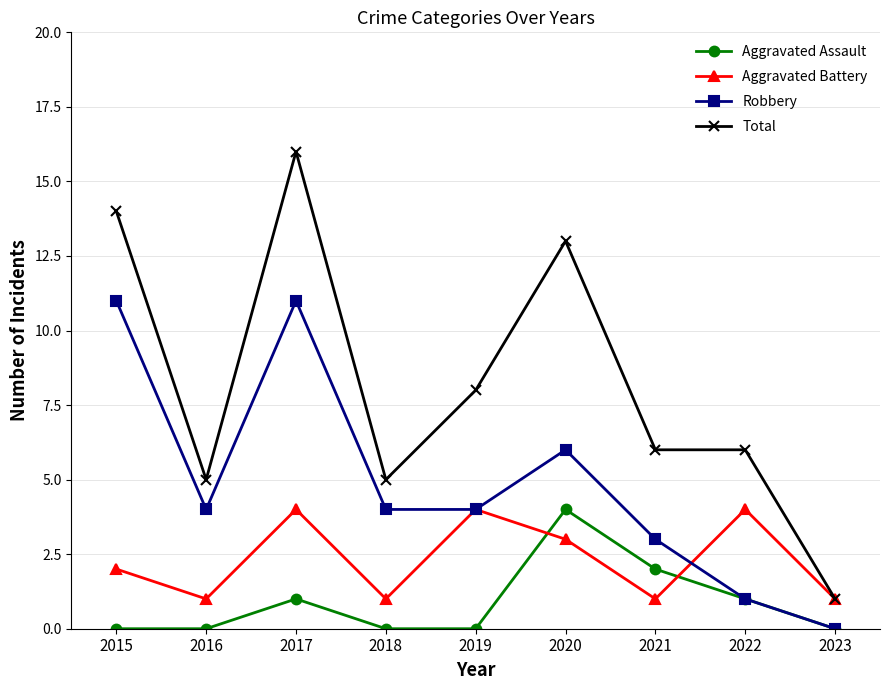

True or false: Aggravated Assault and Total cross at least once.

False